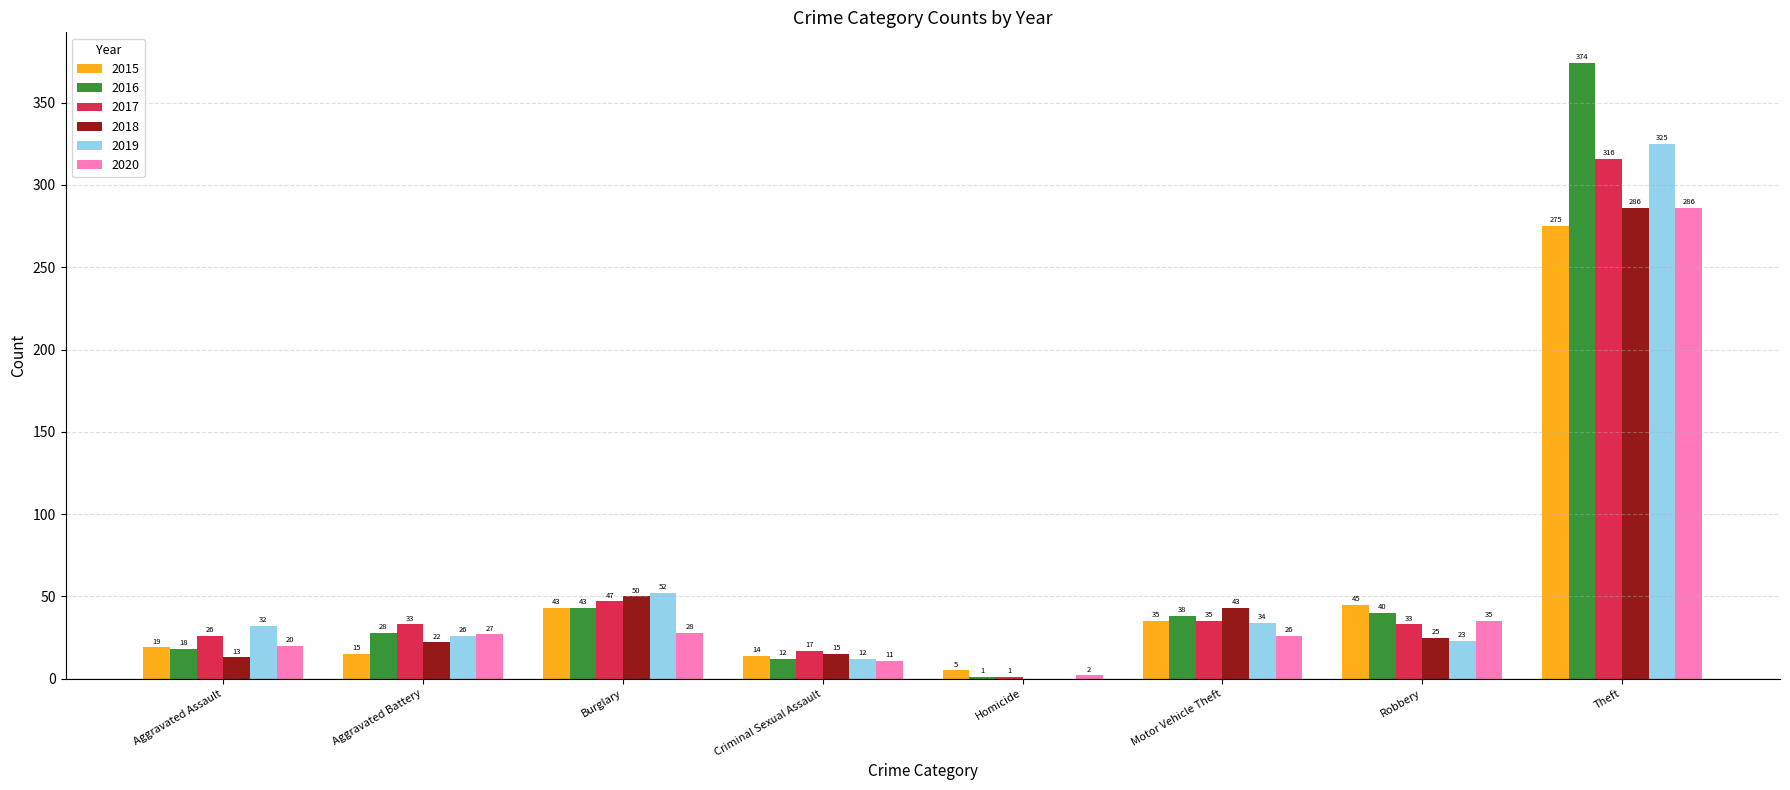

Which category has the highest value across all series?

Theft